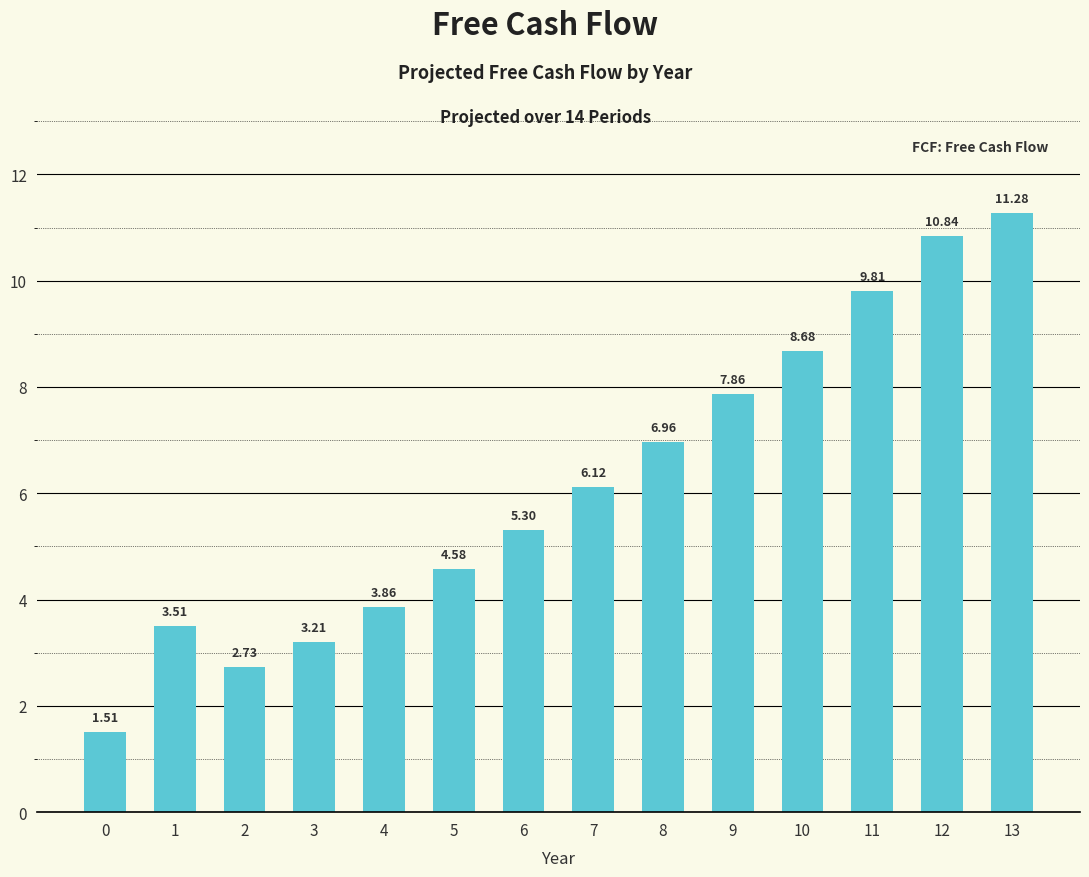

Between 9 and 7, which is larger?

9